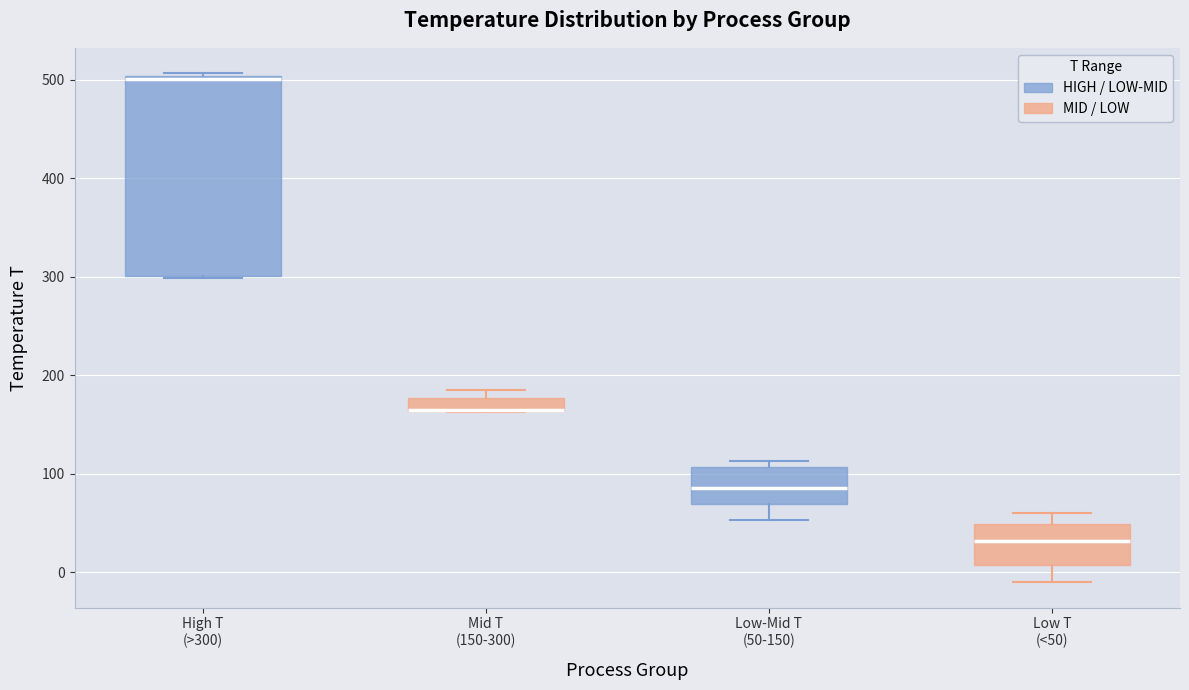

Which box is the tallest, from its lower edge to its upper edge?

High T (>300)